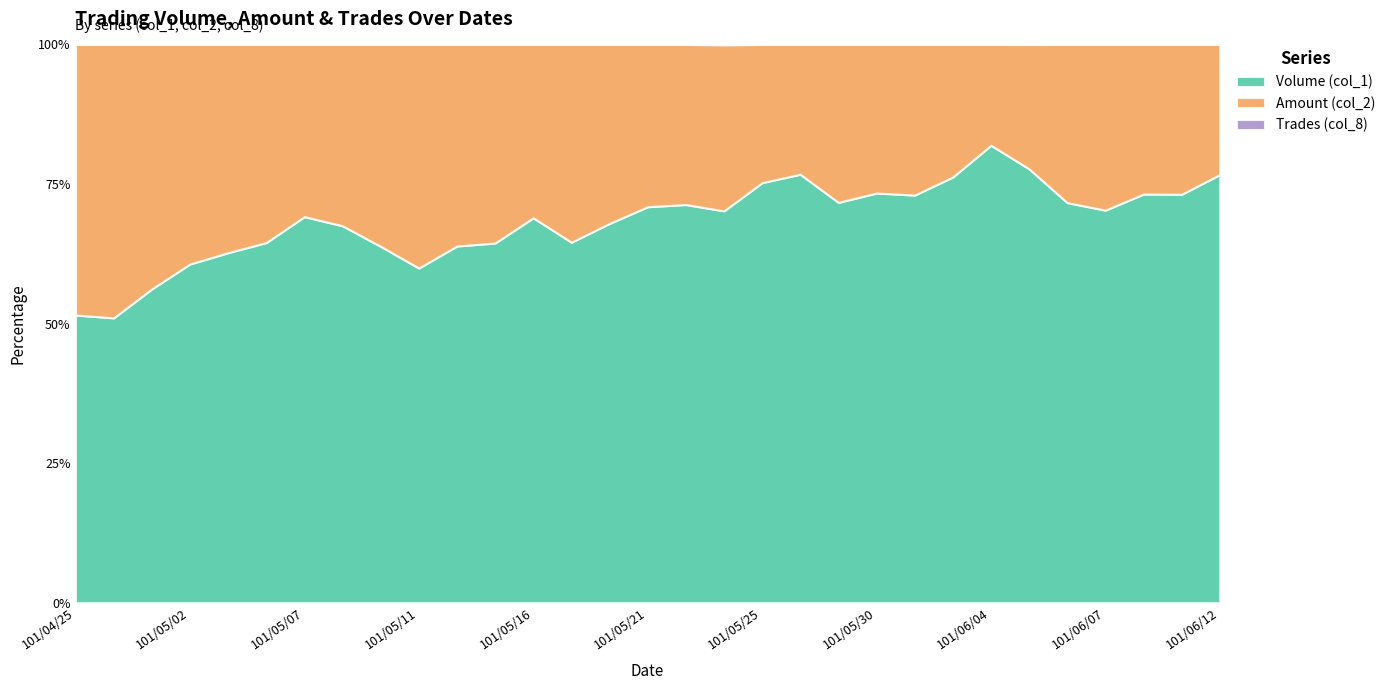

Between 101/05/04 and 101/06/04, which series saw the biggest shift?

Volume (col_1)